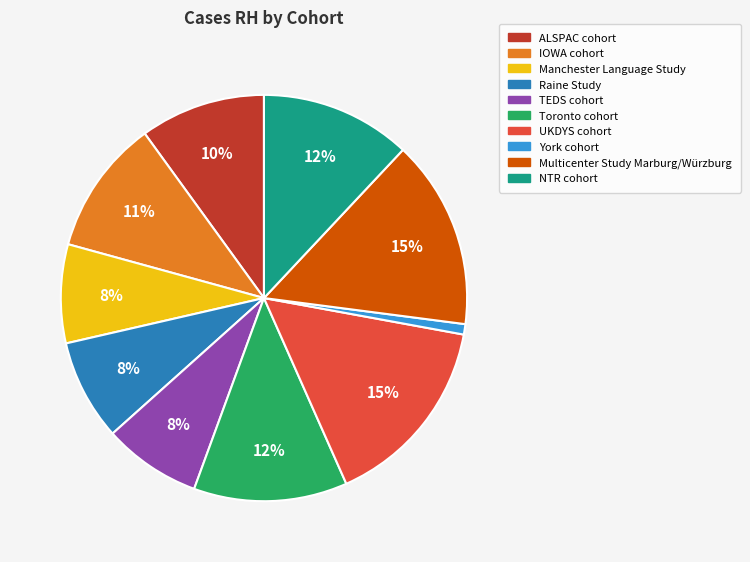

The Raine Study slice represents 1% of the pie. True or false?

False